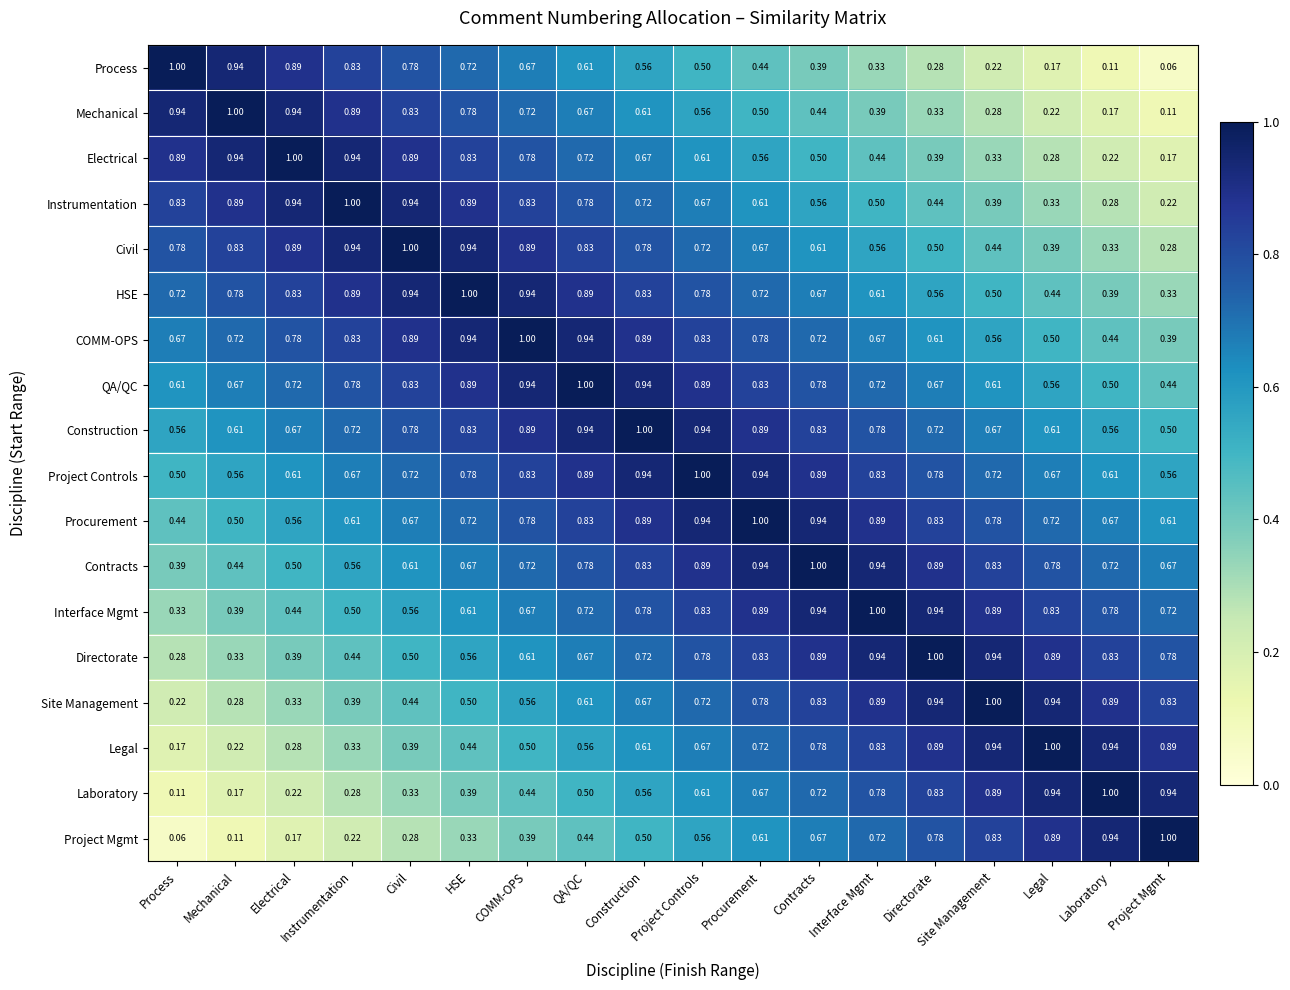

What is the maximum value shown in the chart?

1.0